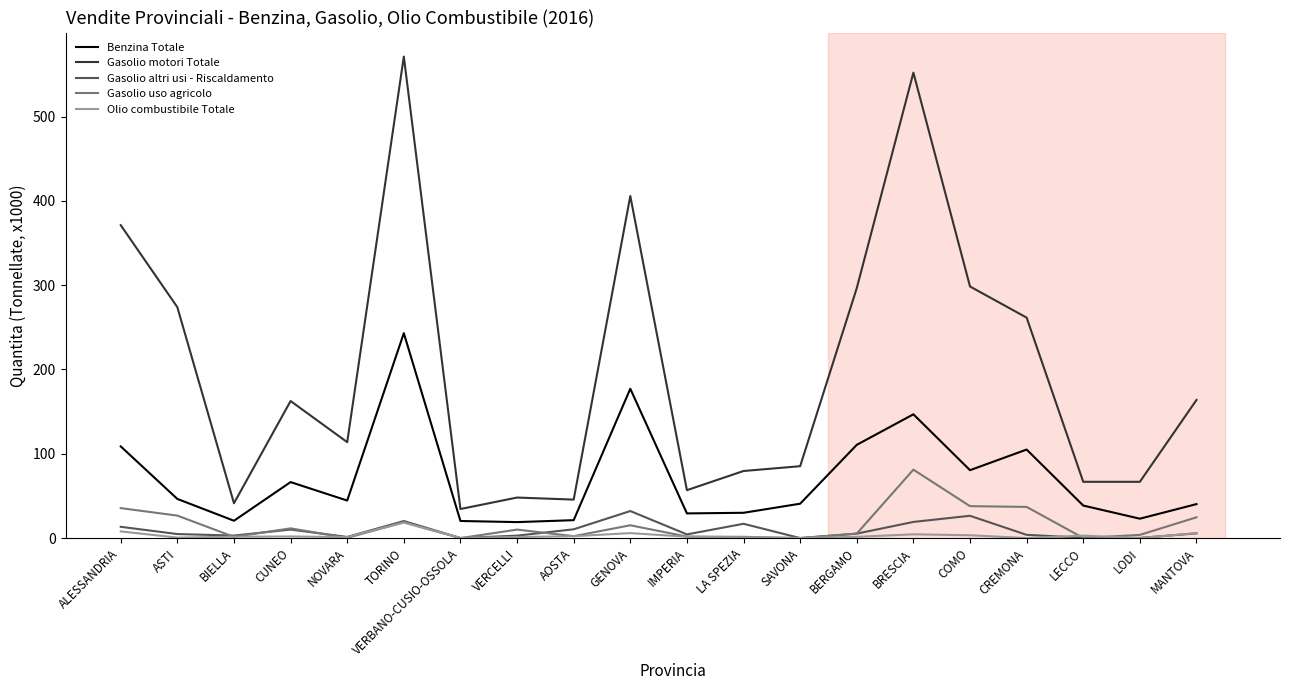

At which label does Gasolio motori Totale first exceed 162?

ALESSANDRIA